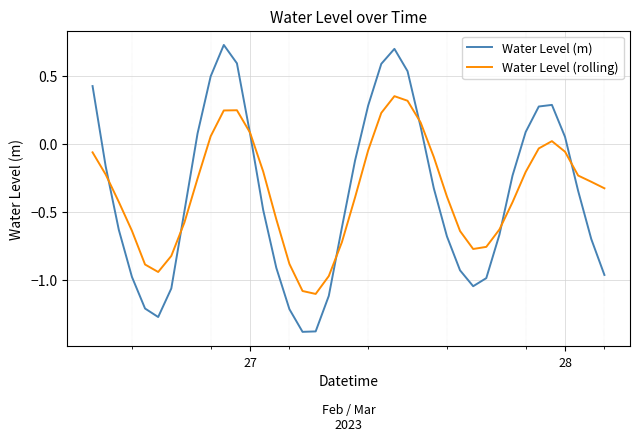

How many values in Water Level (rolling) are below zero?

31